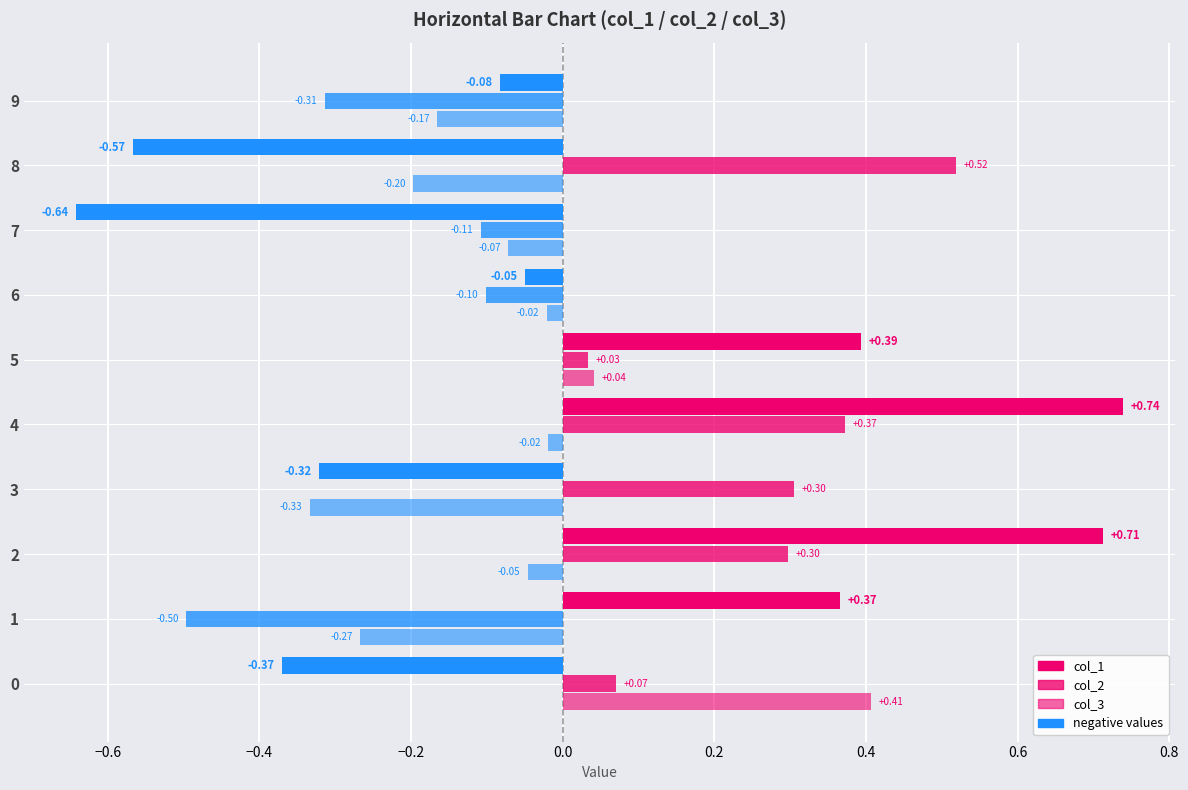

Which has a higher value, 0 or 1?

1